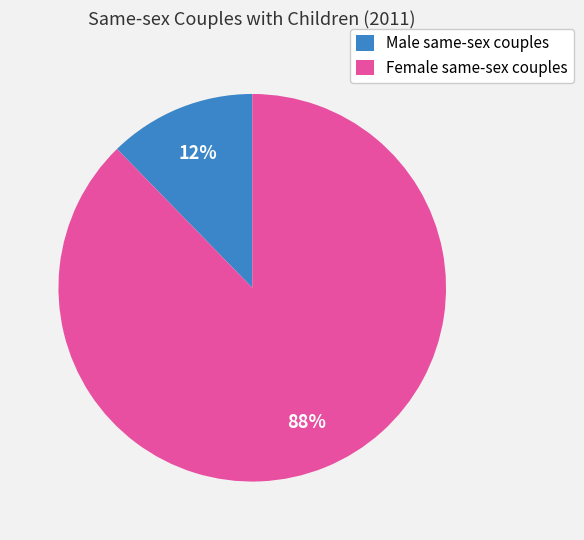

Do Female same-sex couples and Male same-sex couples together represent more than half of the pie?

Yes